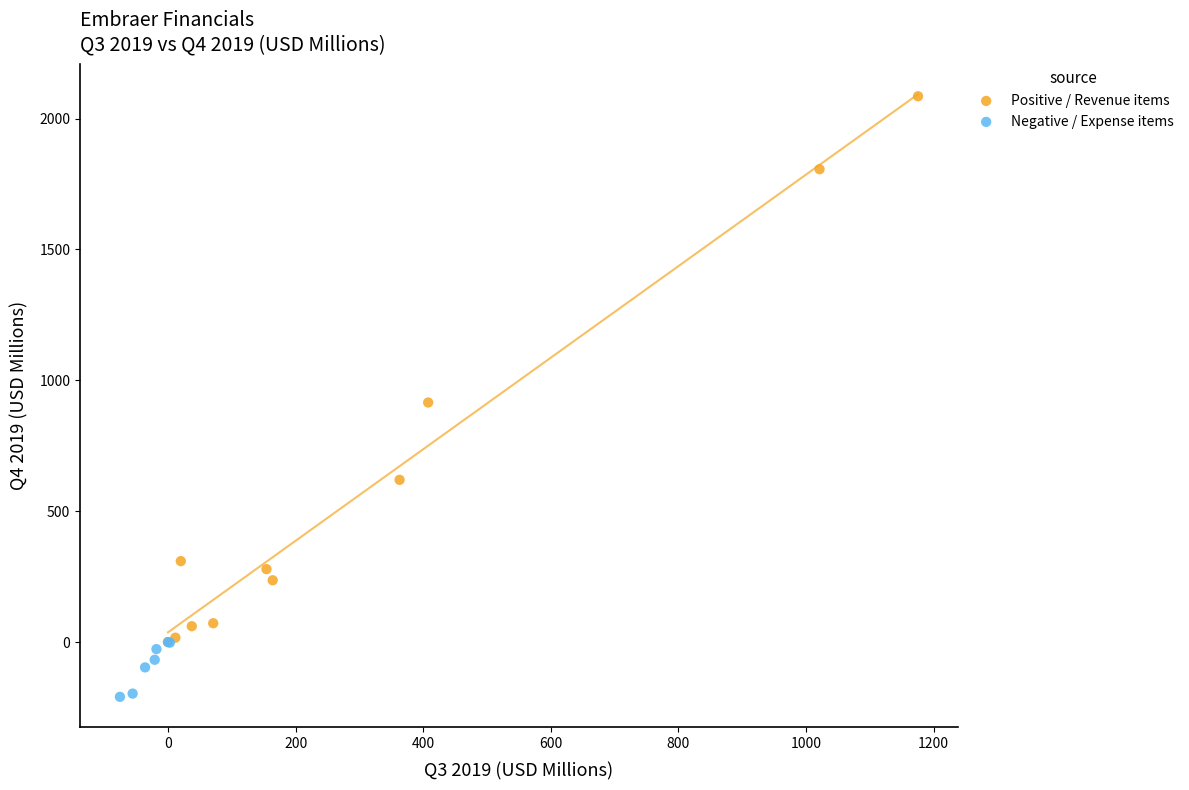

Which series reaches the maximum Y coordinate?

Positive / Revenue items